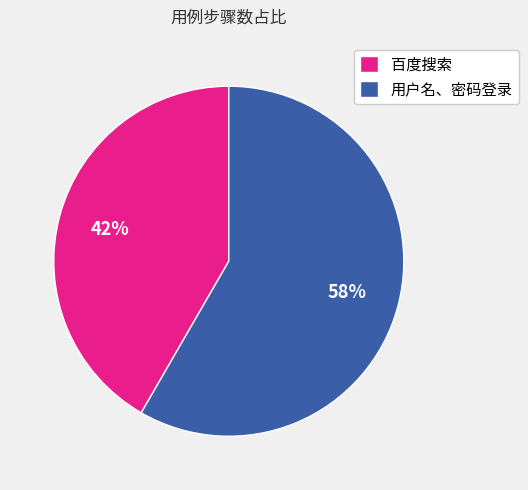

Combined, do 用户名、密码登录 and 百度搜索 account for over 50%?

Yes